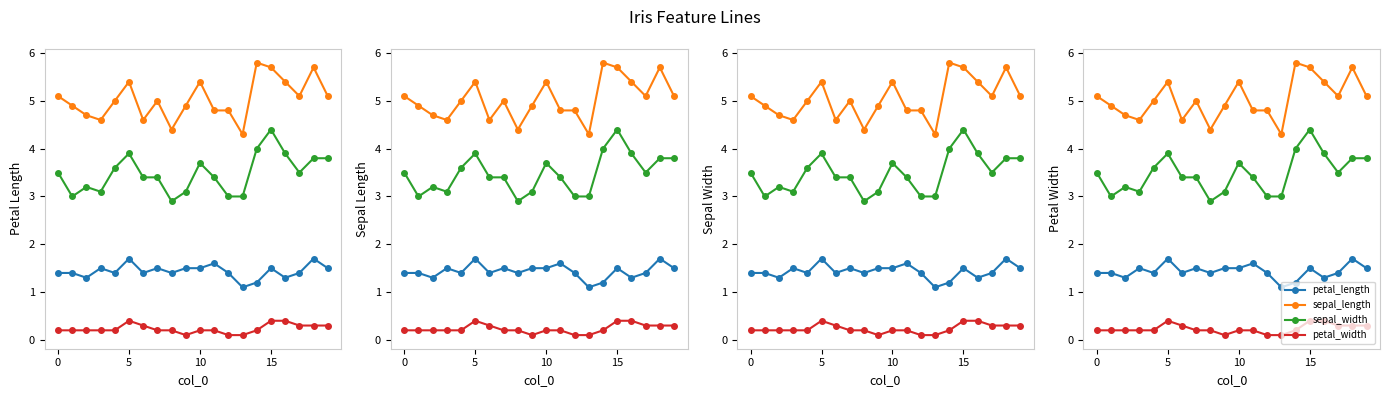

What value does the sepal_width series have at 14?

4.0